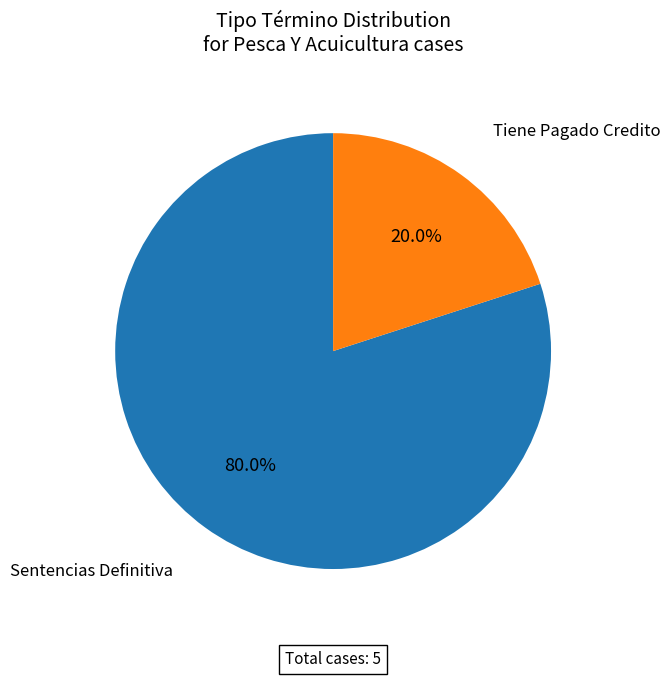

Is there any slice that represents more than half of the pie?

Yes